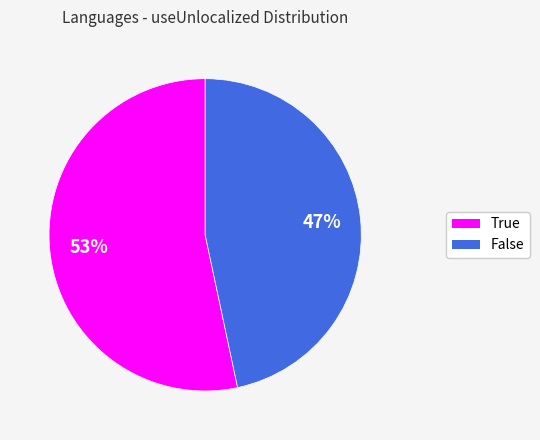

What percentage is the False slice, to the nearest percent?

47%